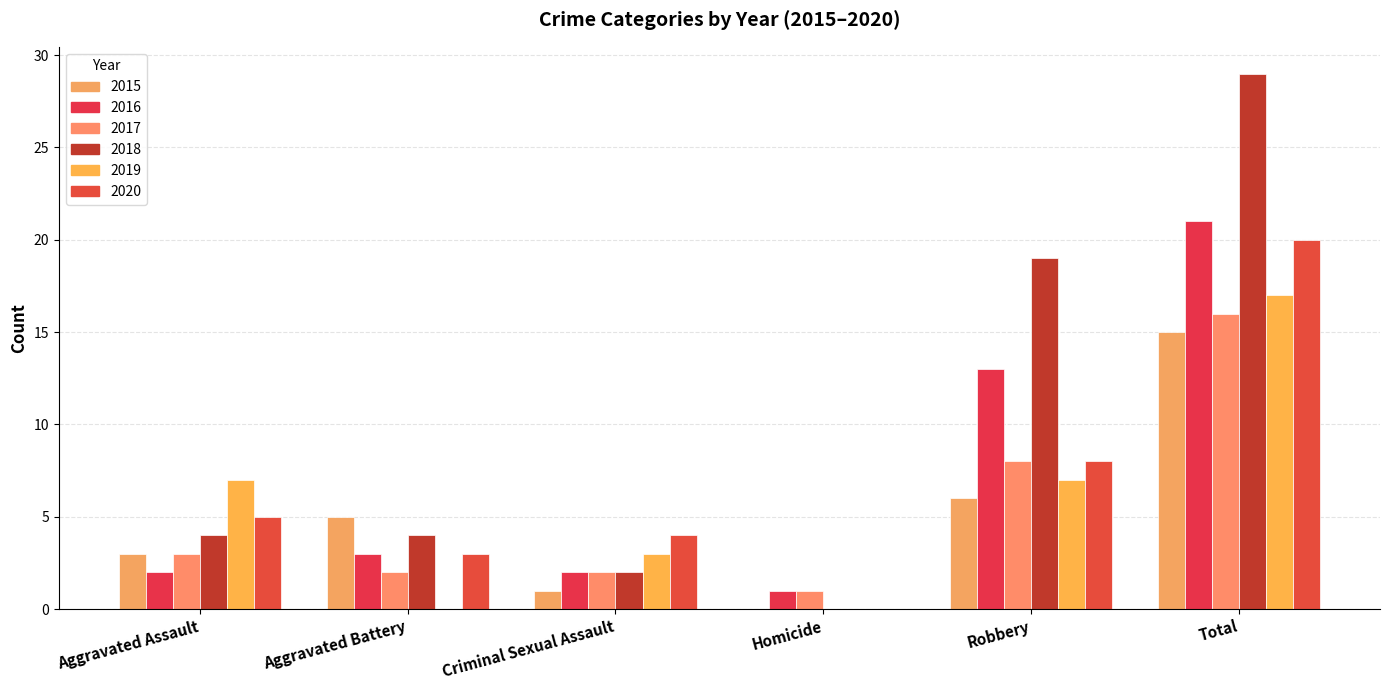

How many 2019 values are between 0 and 7?

5